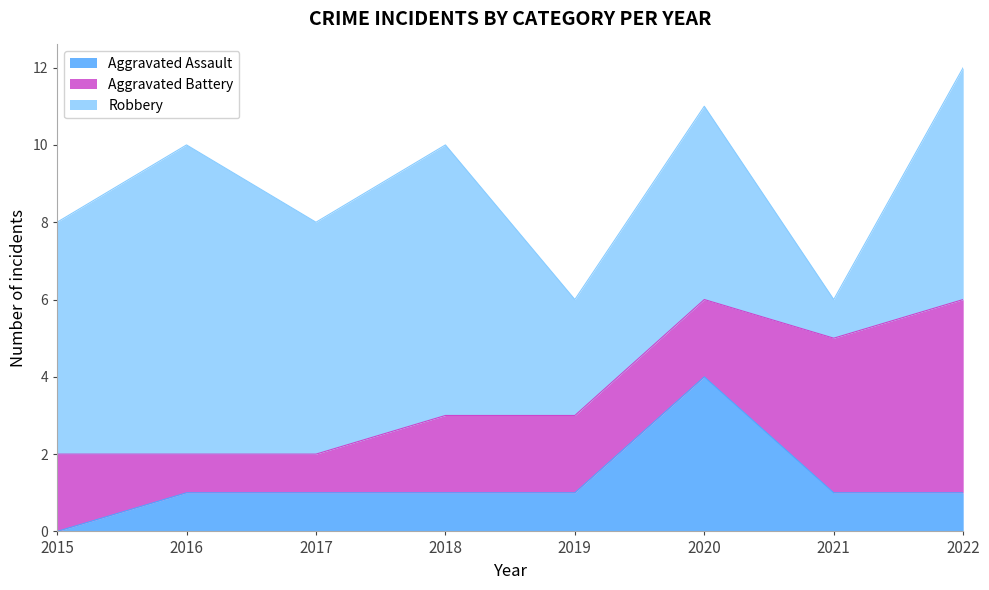

How many data points in Robbery are less than 6?

3